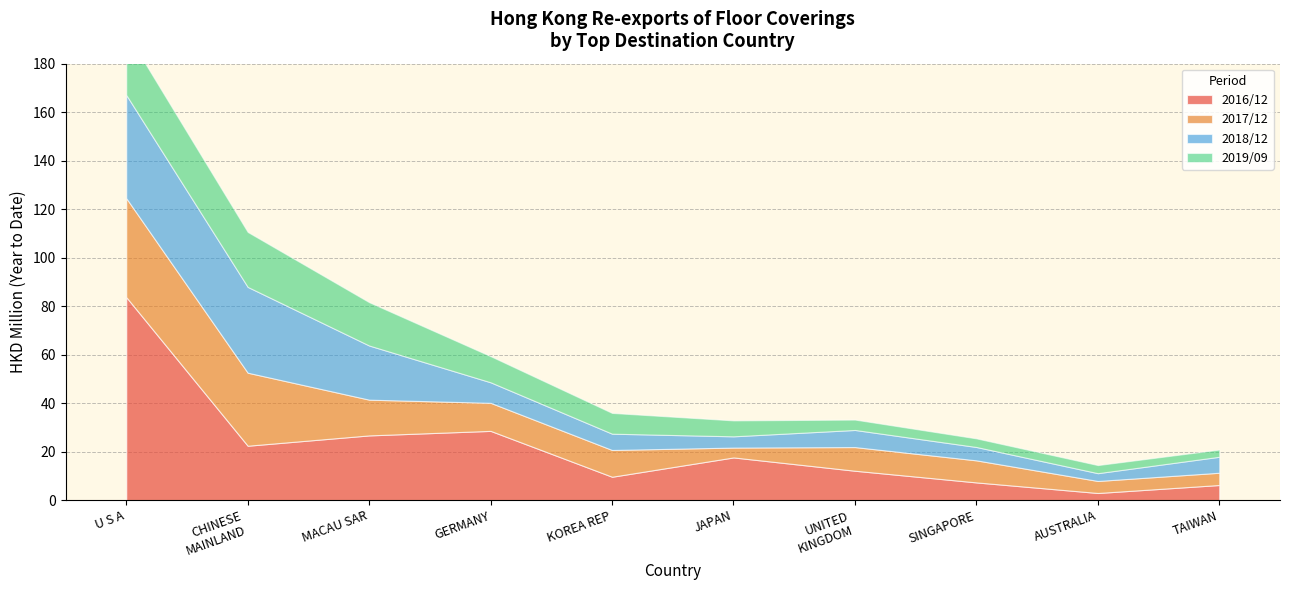

Between SINGAPORE and GERMANY, which is larger?

GERMANY